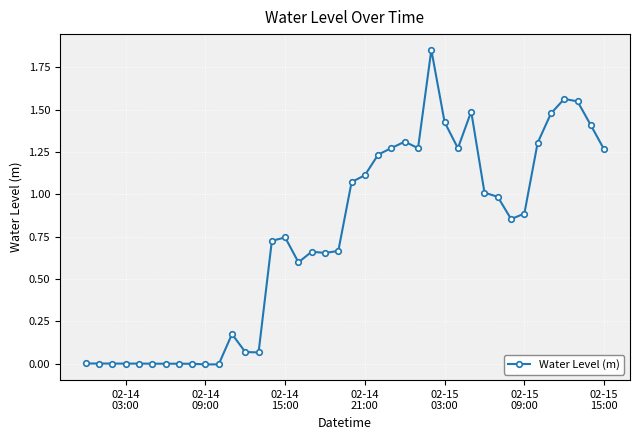

What is the sum of all values?

30.0